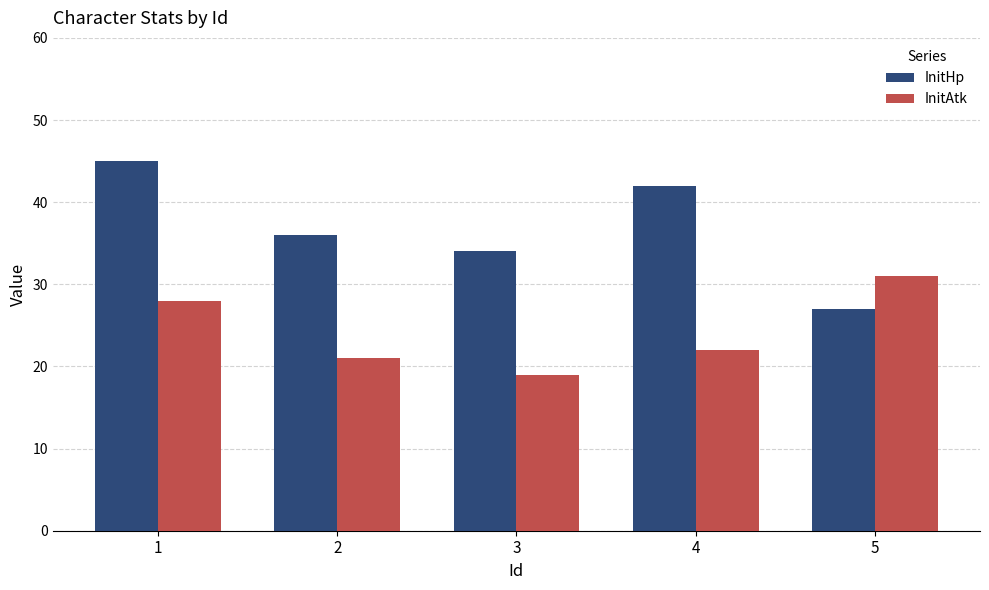

Does the chart contain stacked bars?

No